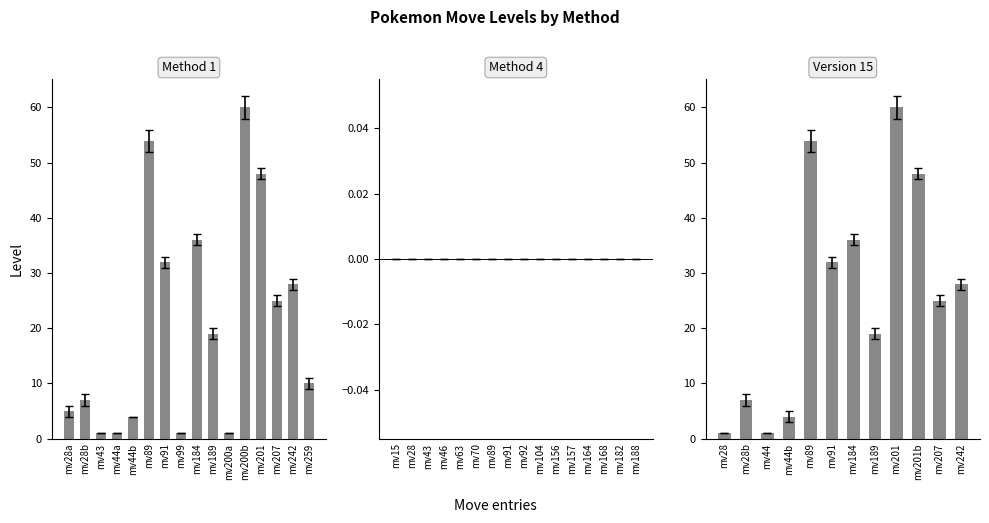

Is it true that the value at mv200b is 41?

False